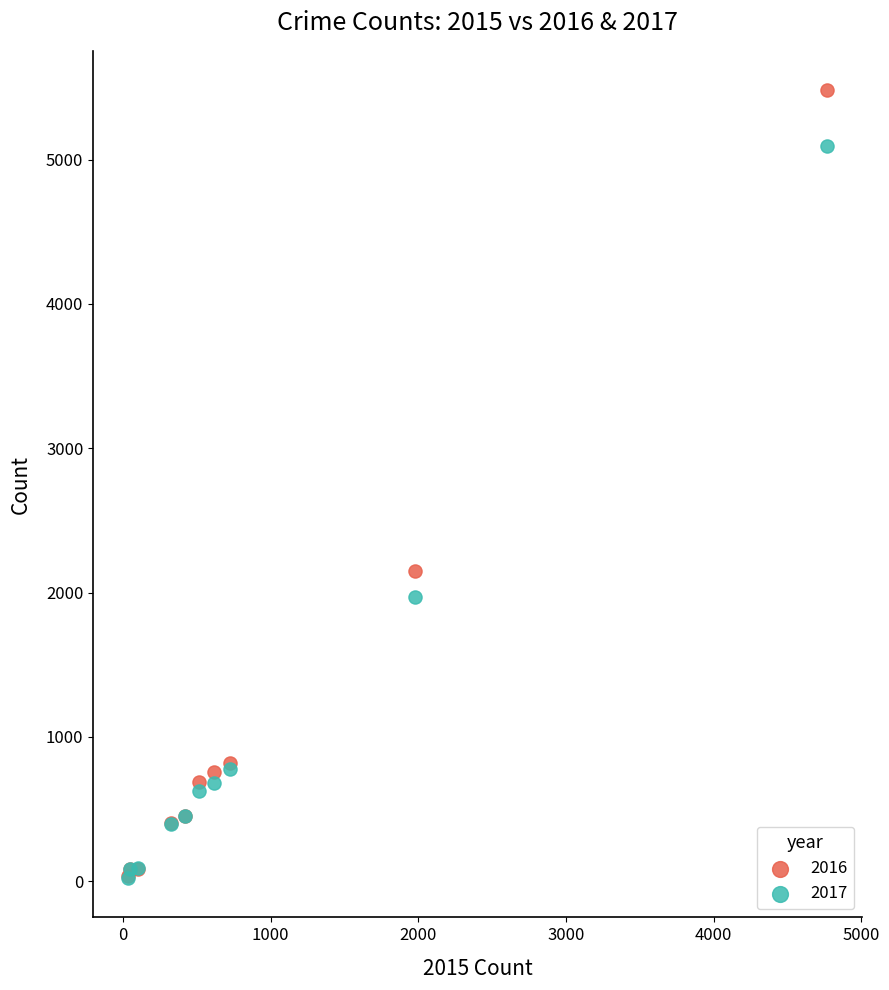

Across all series, what Y value is closest to 2752?

2148